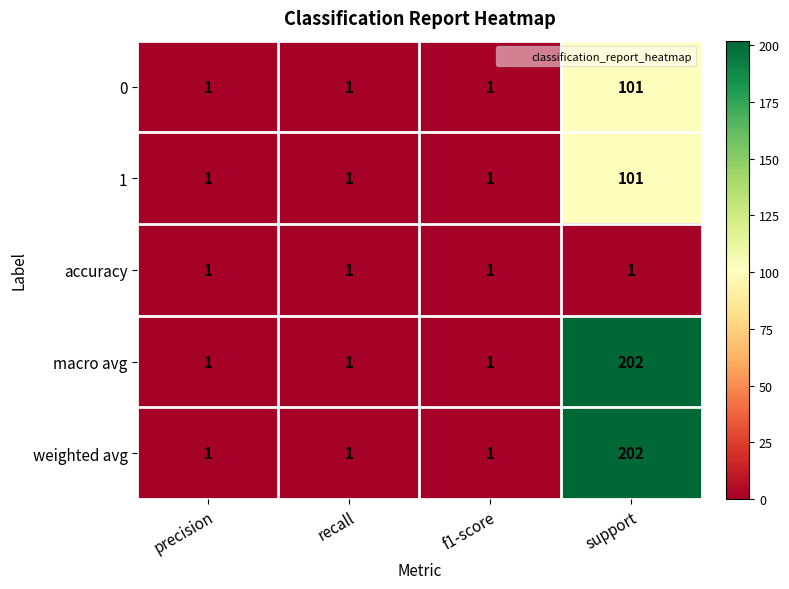

At which category is the sum across all series the highest?

support